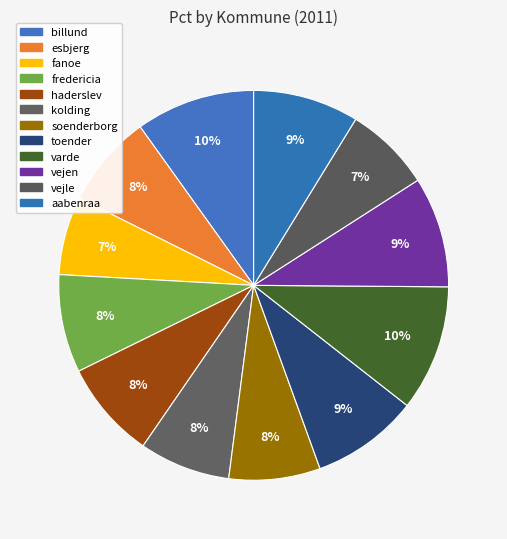

How many slices are in this pie chart?

12